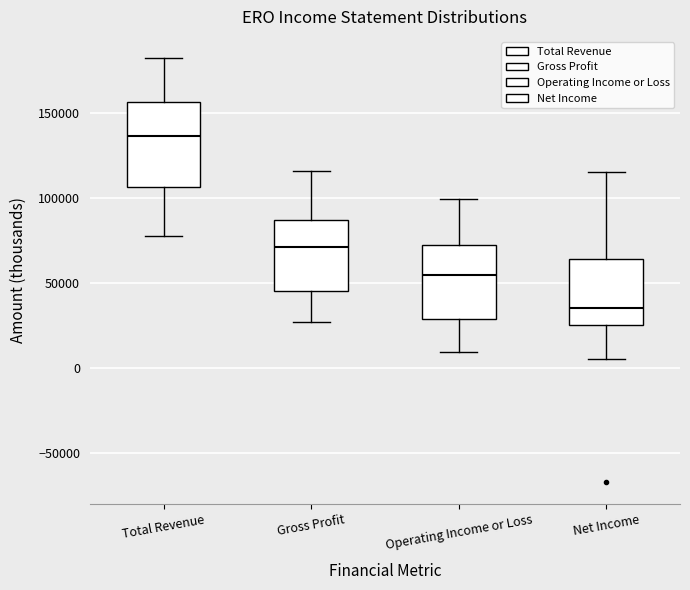

Reading left to right, transcribe this box plot: for each box, give where its median line is, the range the box spans, and where its two whiskers end, as read against the y-axis. The values are not printed on the chart, so give them approximately, as read against the axis.

Total Revenue: median 135000, box 105000 to 155000, whiskers 80000 to 180000
Gross Profit: median 70000, box 45000 to 85000, whiskers 25000 to 115000
Operating Income or Loss: median 55000, box 30000 to 70000, whiskers 10000 to 100000
Net Income: median 35000, box 25000 to 65000, whiskers 5000 to 115000